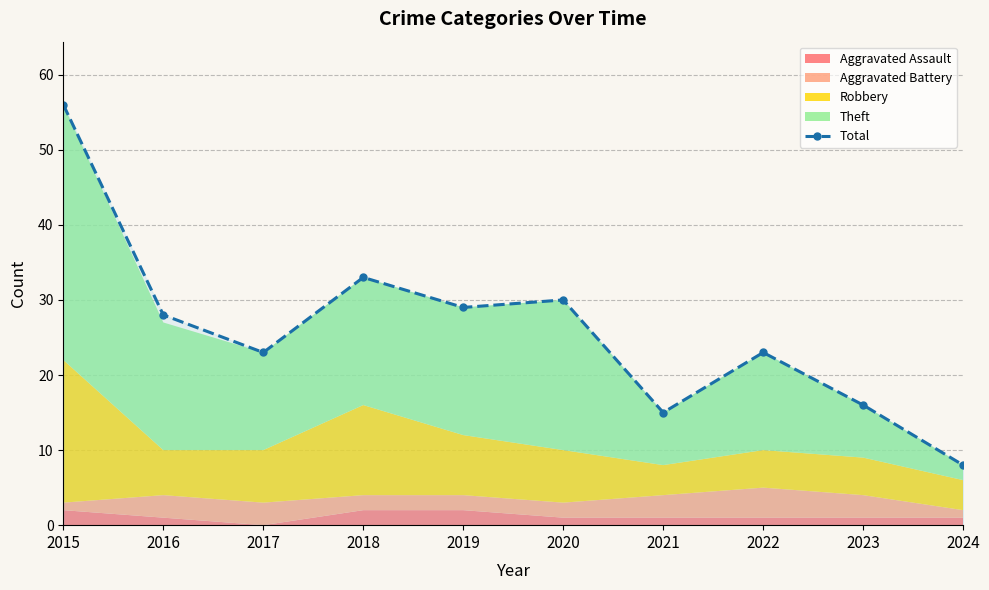

True or false: the data shows 30 at 2020.

True